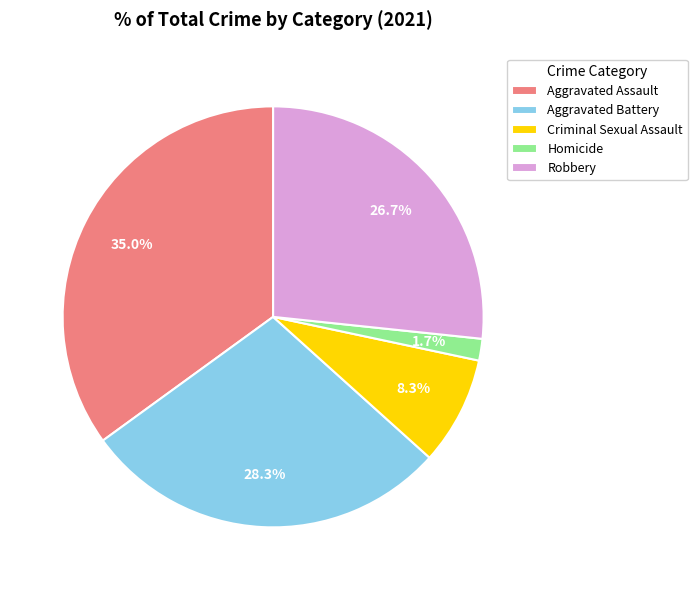

What is the ratio of the value at Aggravated Assault to the value at Criminal Sexual Assault?

4.2